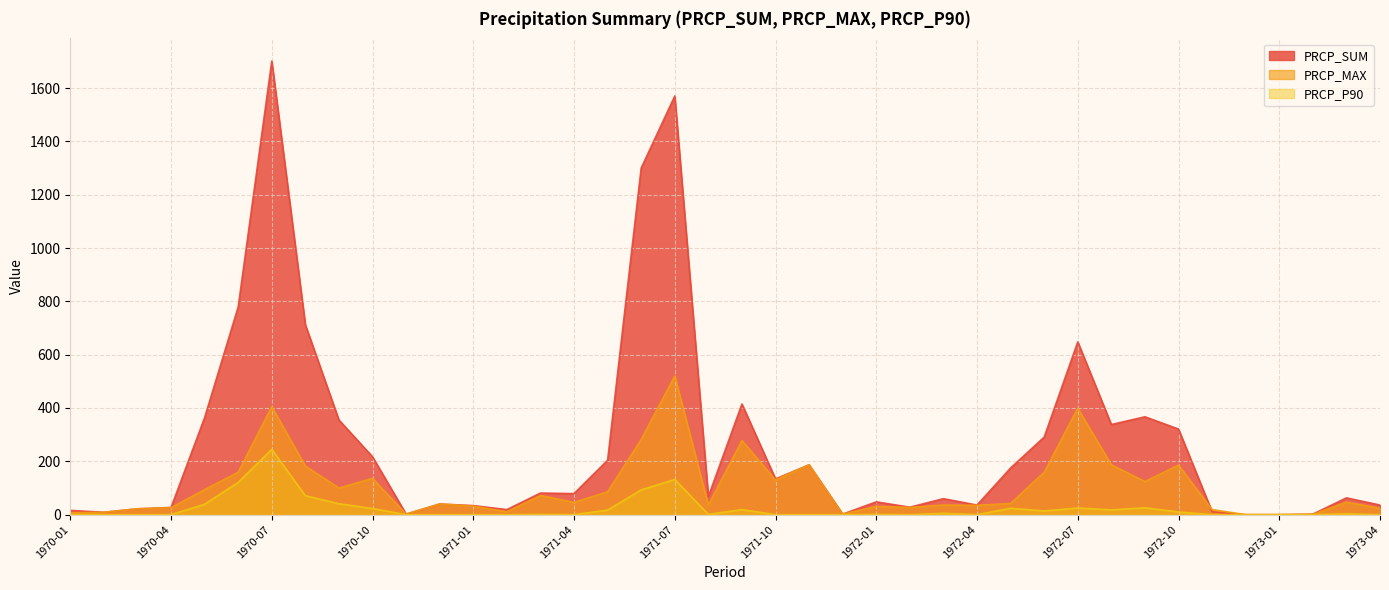

True or false: PRCP_MAX has a value of 136 at 1970-10.

True